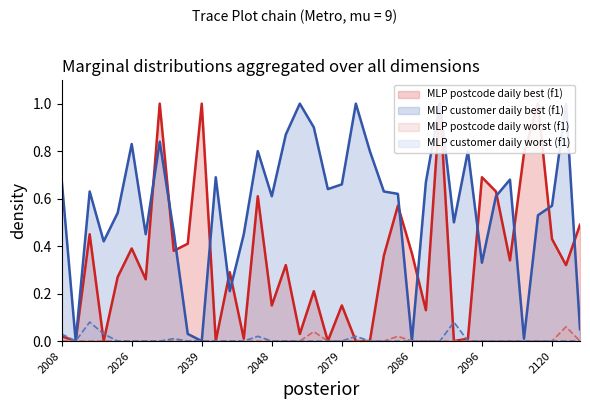

At which label does MLP customer daily worst (f1) reach its minimum?

2010